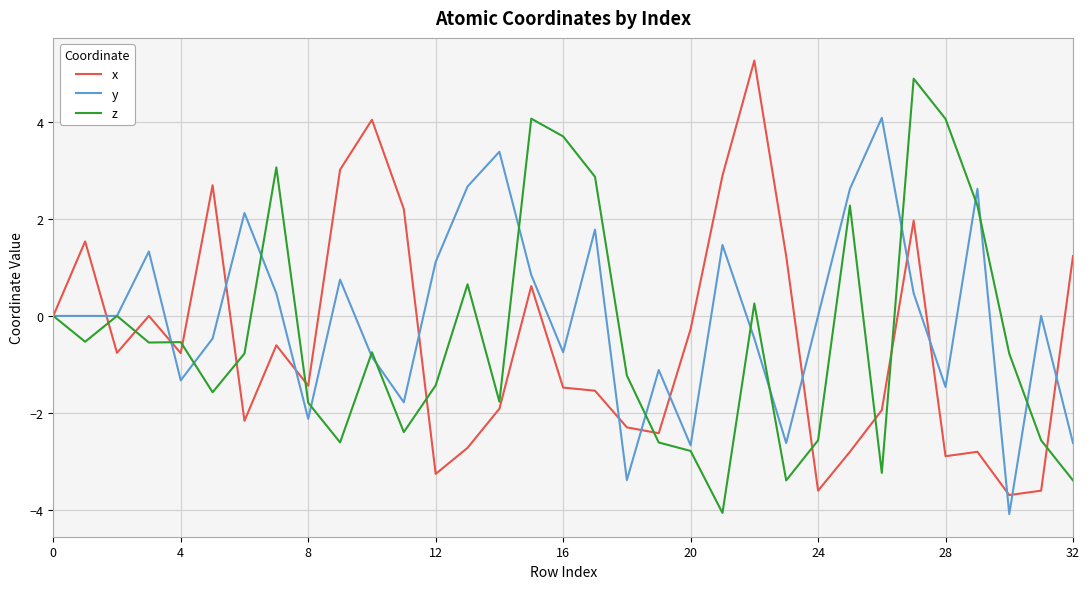

What is the highest value of the x series?

5.3